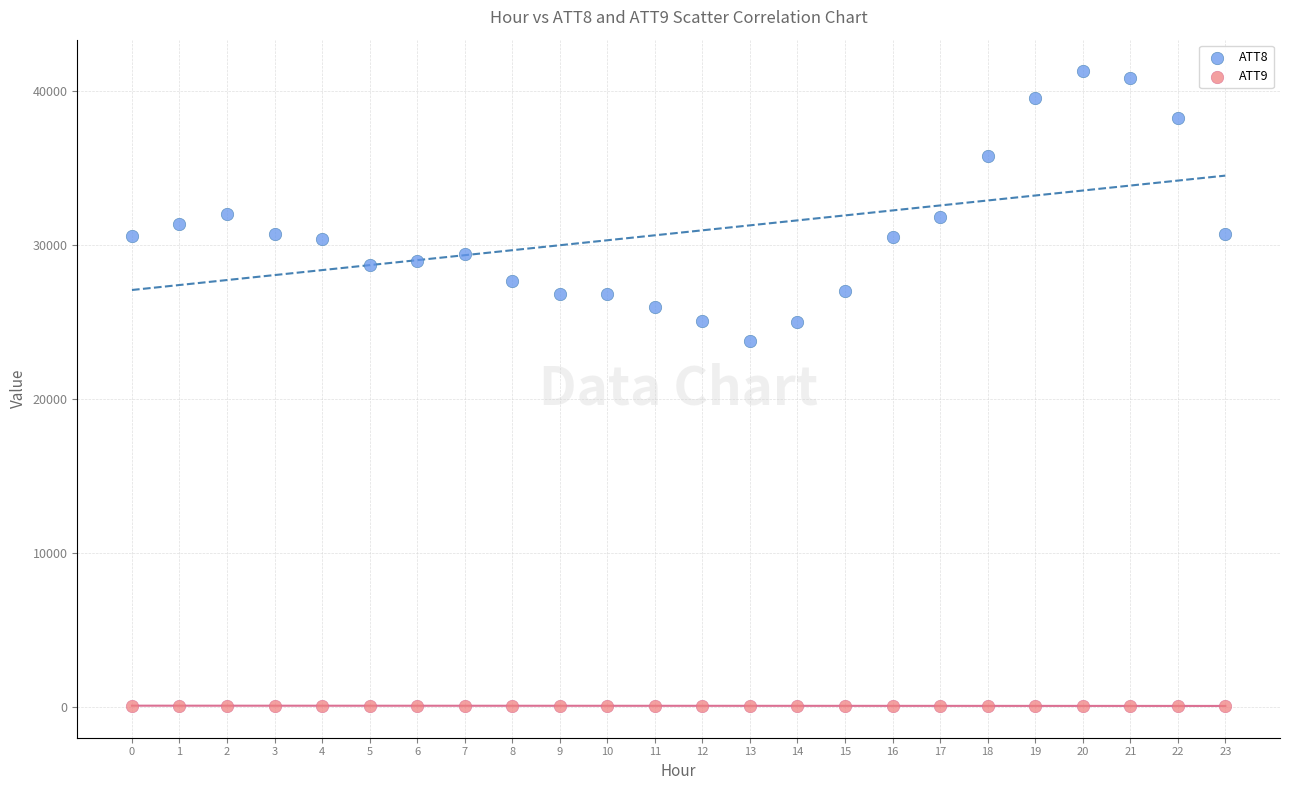

Across all series, what Y value is closest to 20667?

23800.0